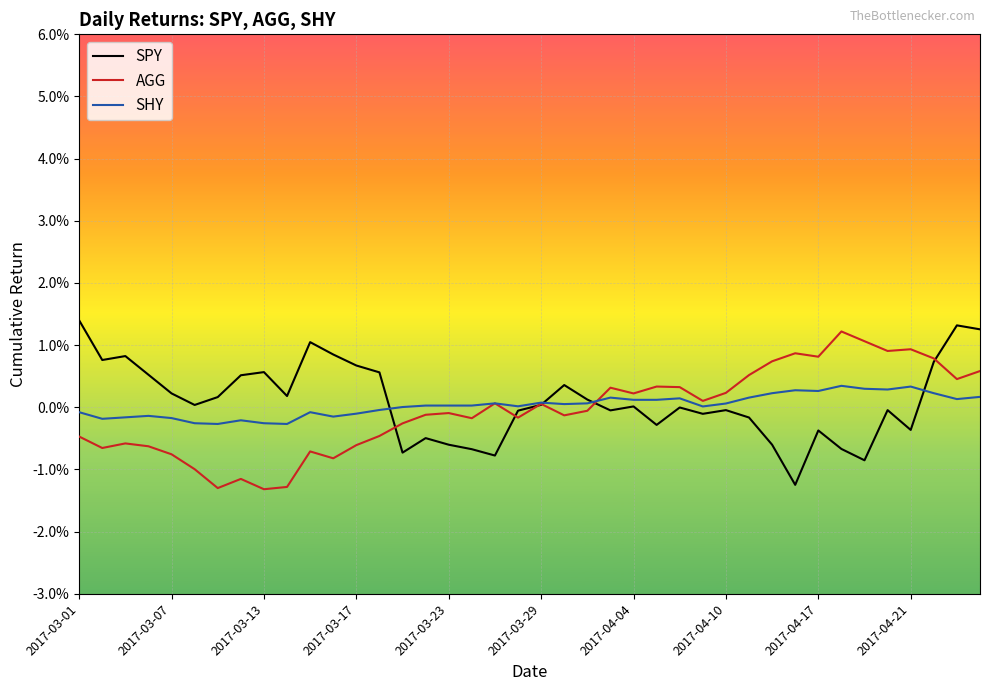

What are all the series names shown in the legend?

SPY, AGG, SHY